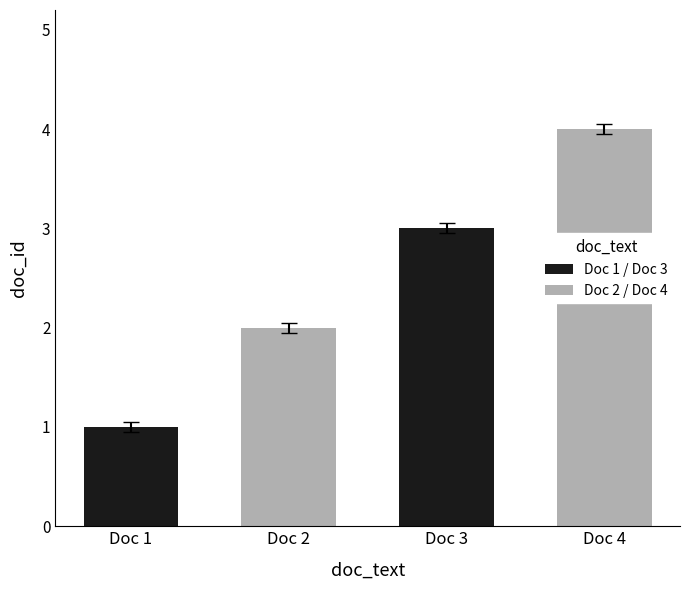

What is the difference between the second highest and minimum values?

2